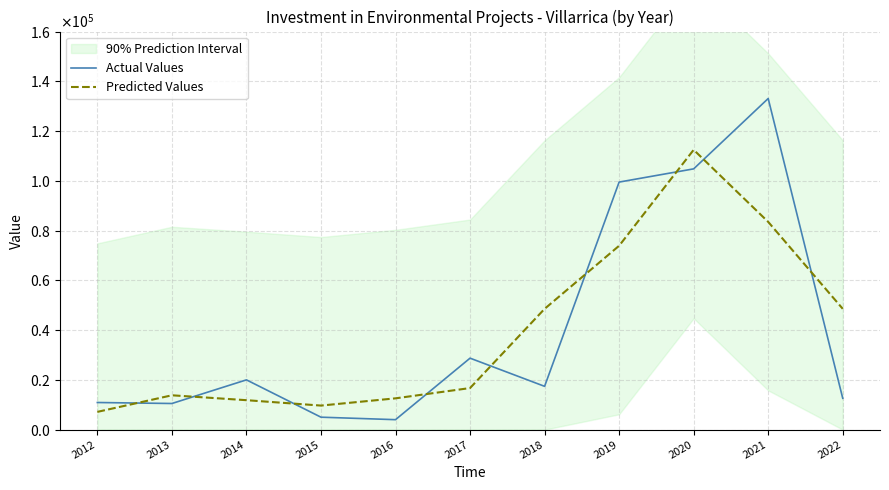

At which category is the sum across all series the highest?

2020